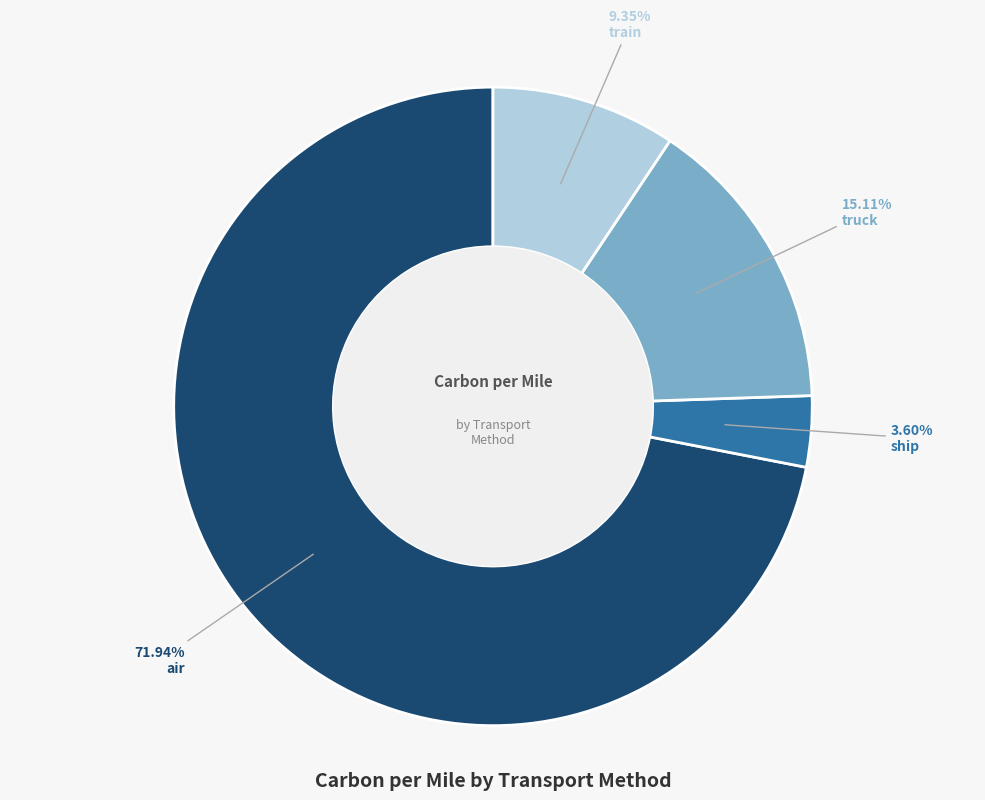

Does any single category account for the majority?

Yes